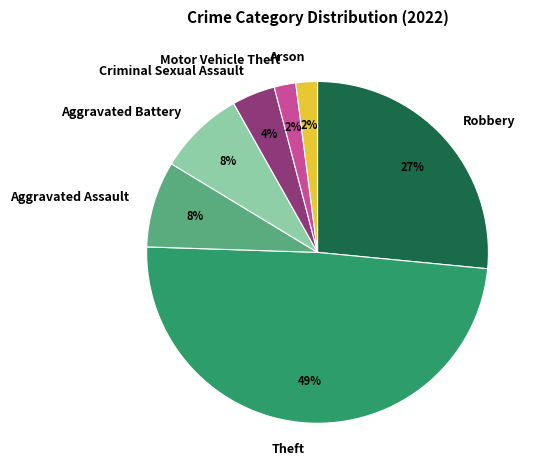

True or false: Criminal Sexual Assault accounts for 15% of the total.

False